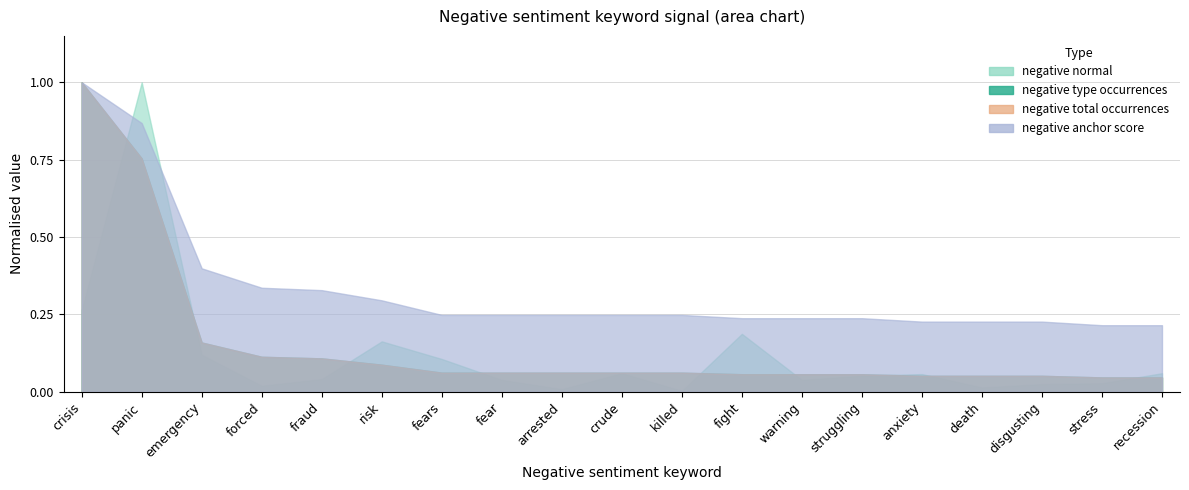

Where is the first local minimum for negative normal?

forced